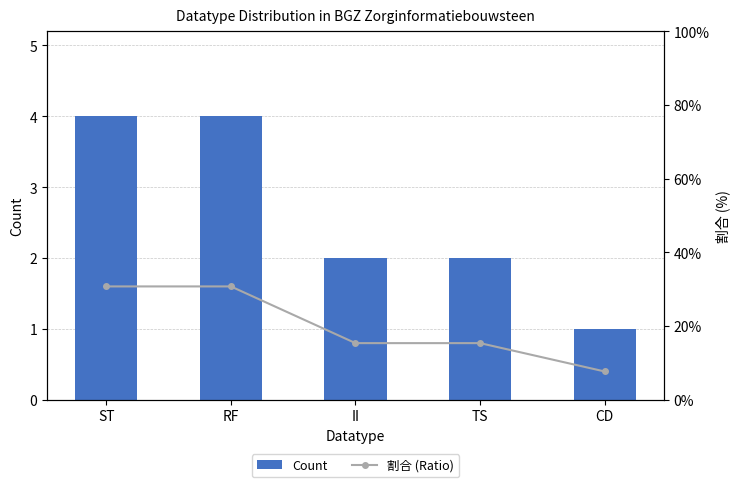

Count the Count values in the range 2 to 4.

4